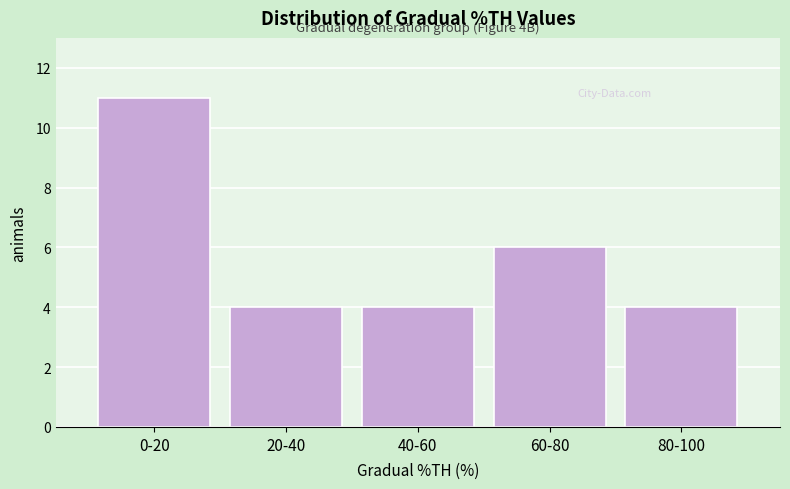

Reading left to right, transcribe all the data shown in this chart.

11	4	4	6	4